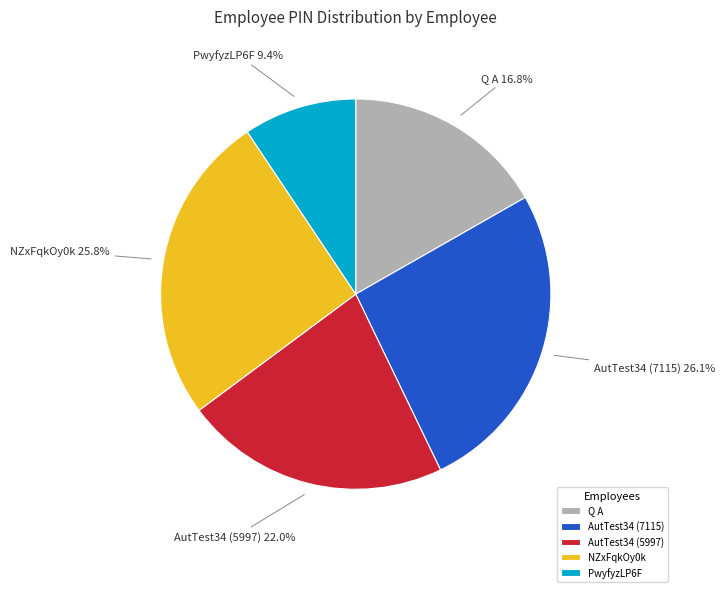

The Q A slice represents 17% of the pie. True or false?

True